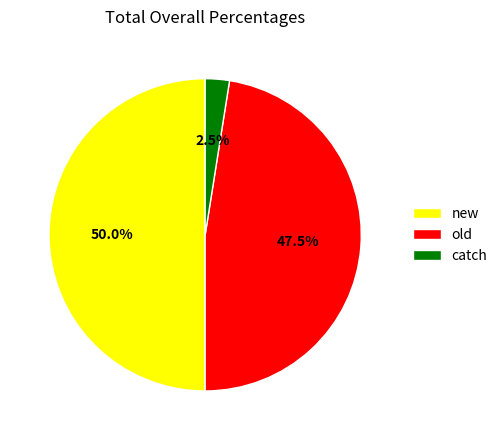

Does old account for over 50% of the chart?

No